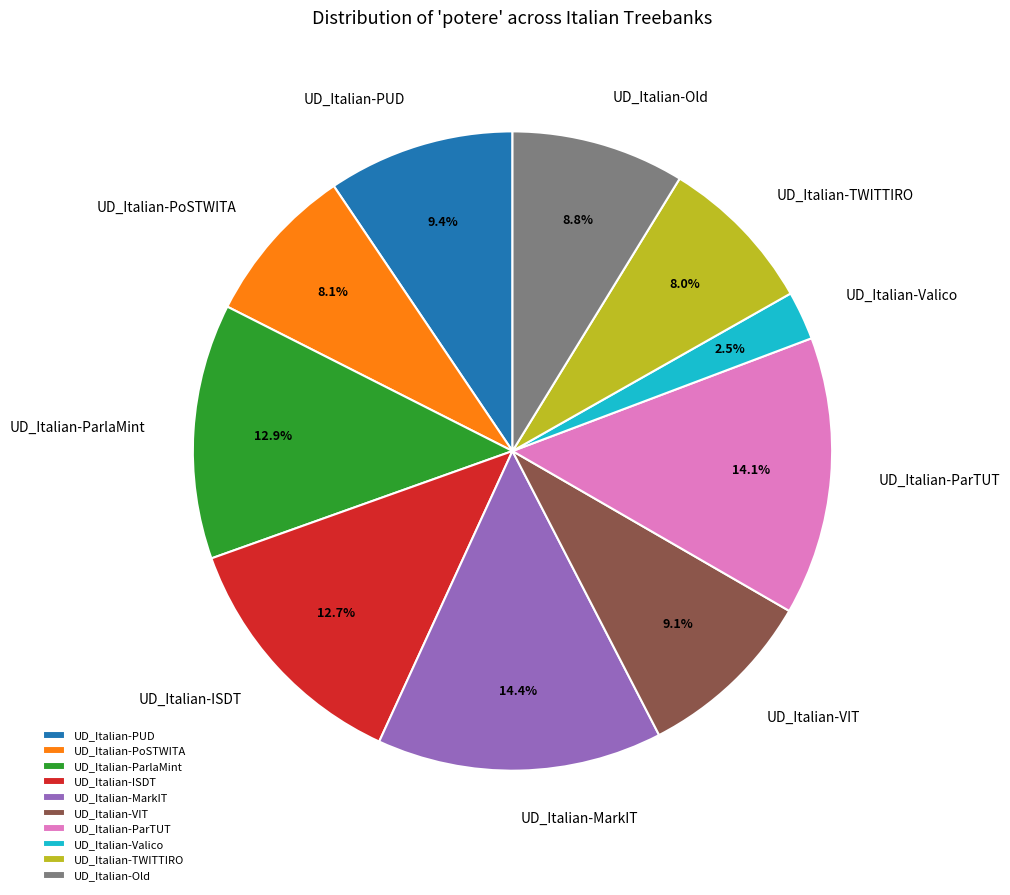

Which slice is the smallest?

UD_Italian-Valico